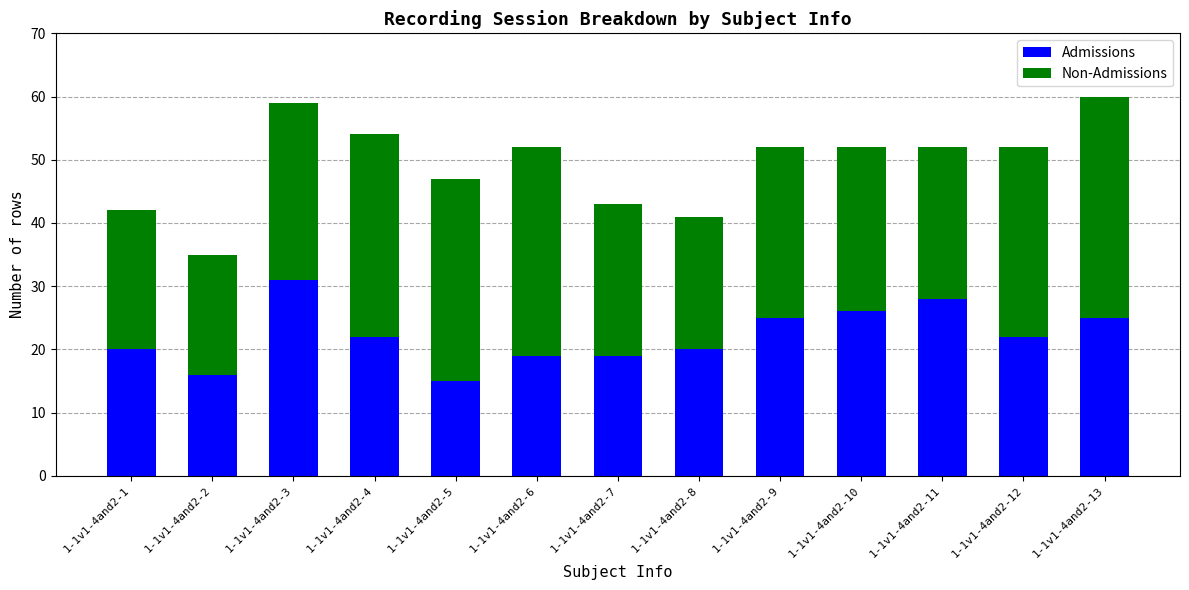

What is the approximate value of Admissions at 1-1v1-4and2-7?

19